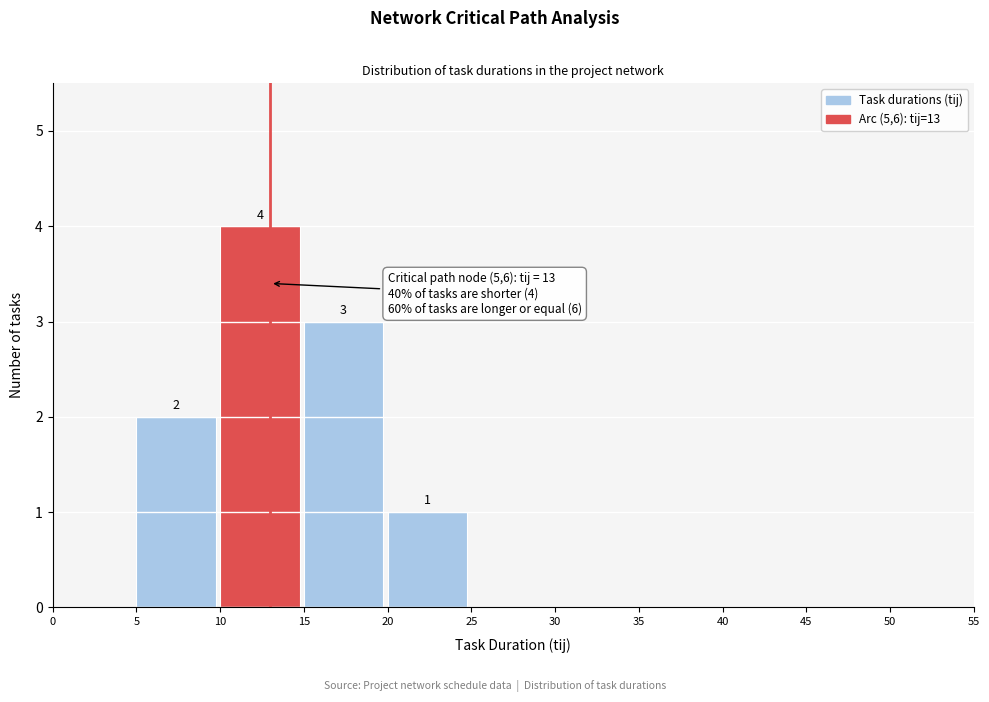

Over which range of the x-axis is the bar tallest?

10 to 15